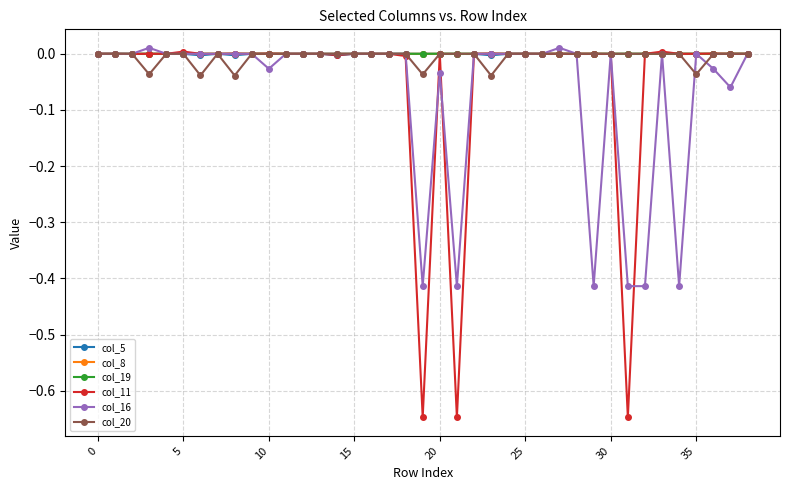

What is the sum of all col_11 values?

-1.9